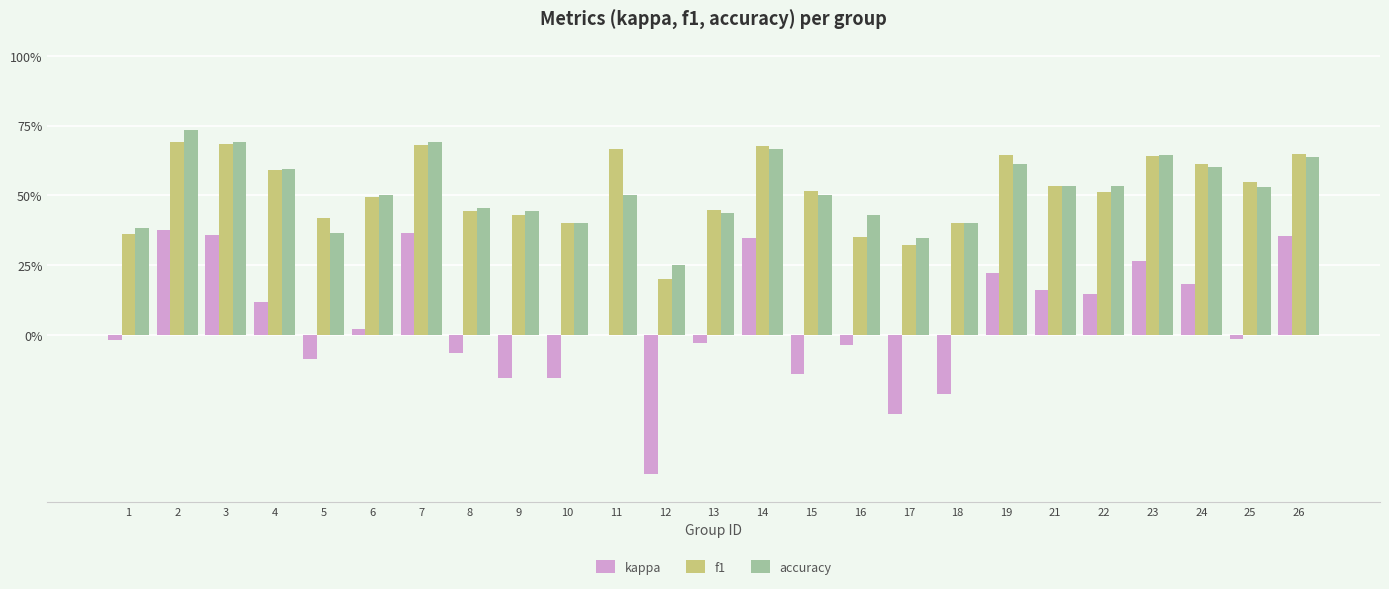

Are the bars grouped side by side (vs. stacked)?

Yes